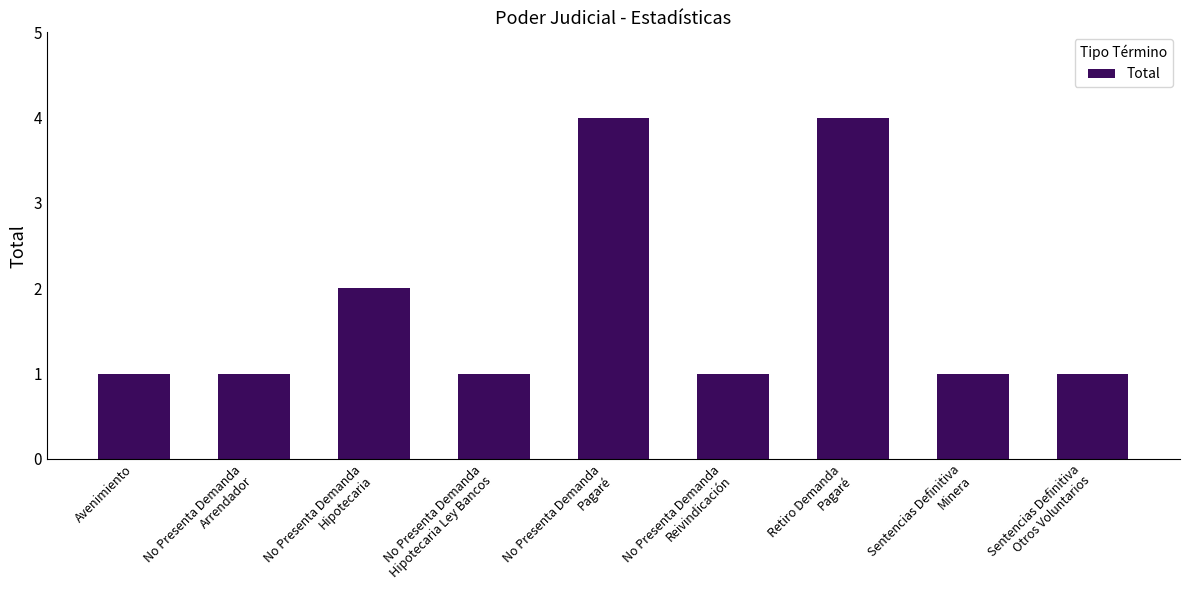

What is the smallest value displayed?

1